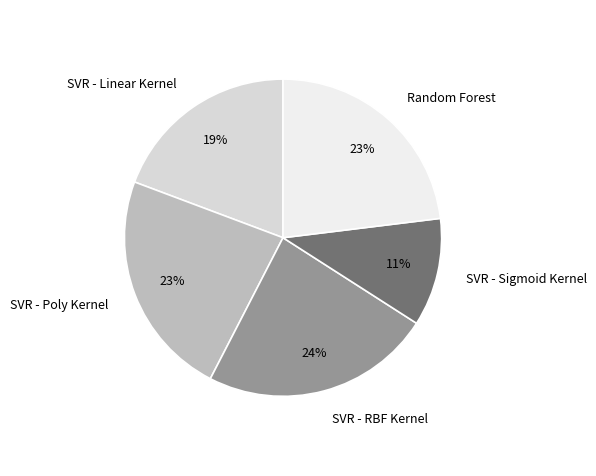

How many slices are in this pie chart?

5